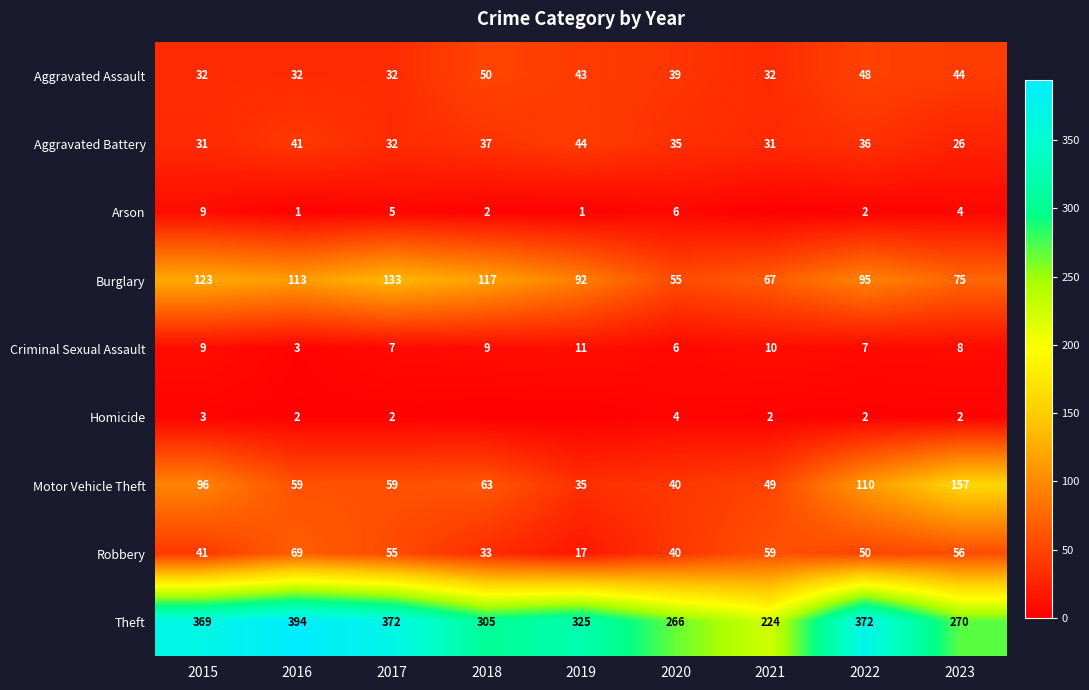

Between 2015 and 2019, which series saw the biggest shift?

Motor Vehicle Theft